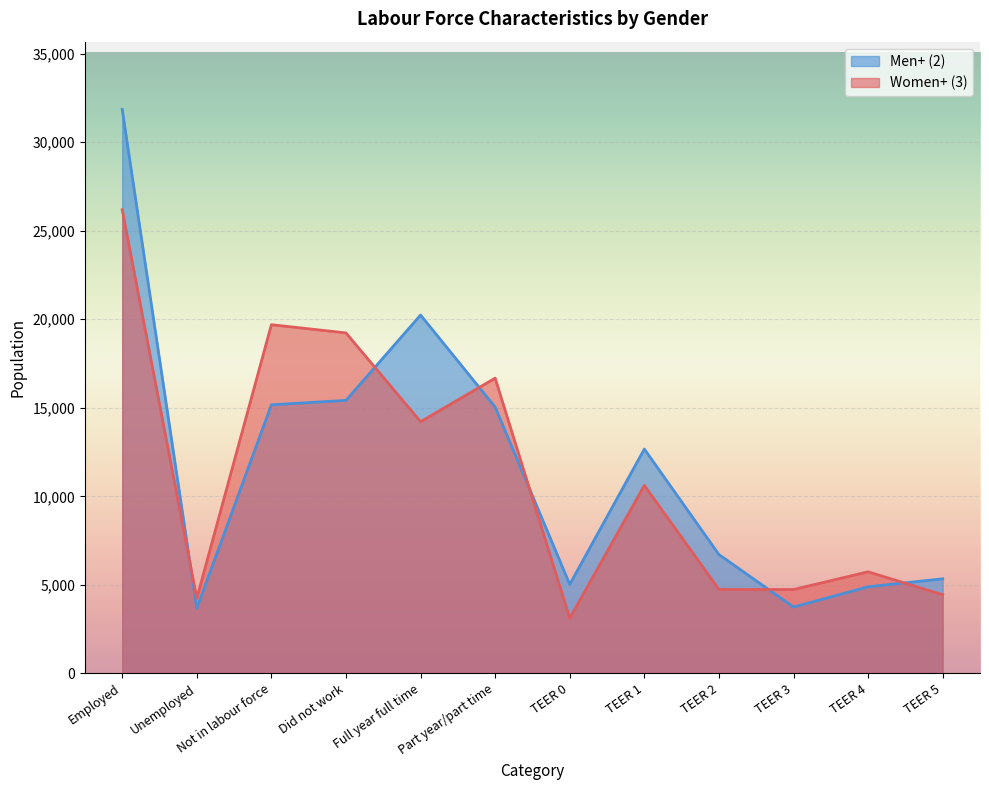

Rank the series at TEER 0 from lowest to highest value.

Women+ (3), Men+ (2)